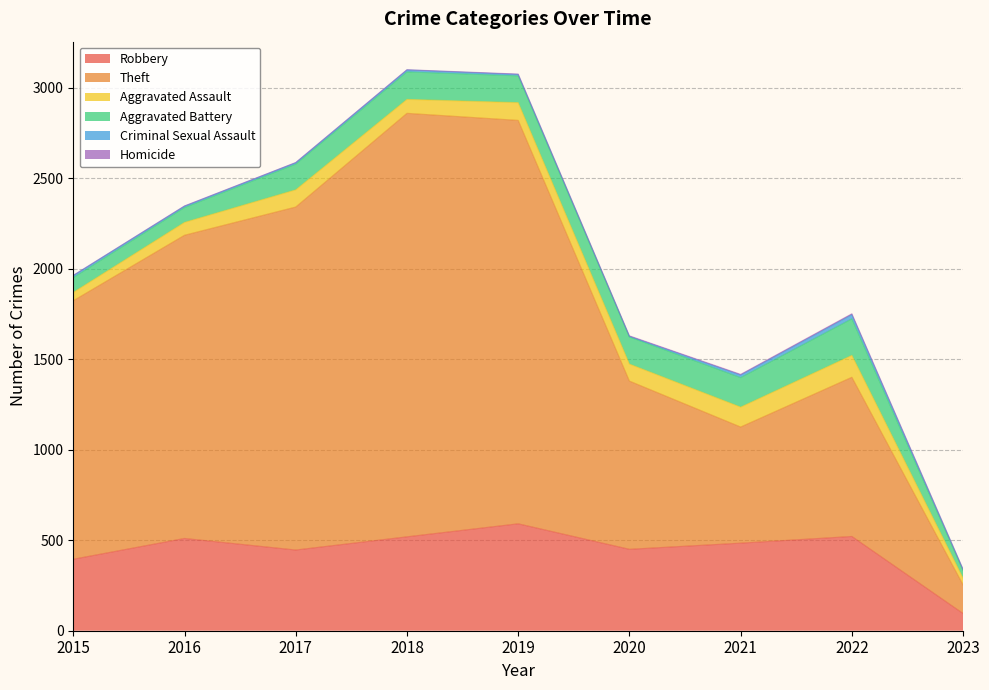

What is the average value of the Aggravated Assault series?

83